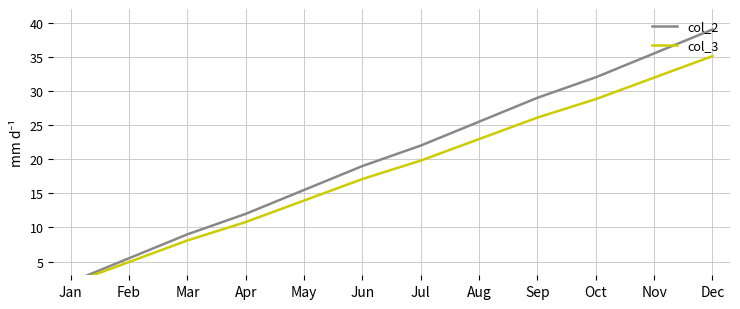

Rank the series by their maximum value, from lowest to highest.

col_3, col_2